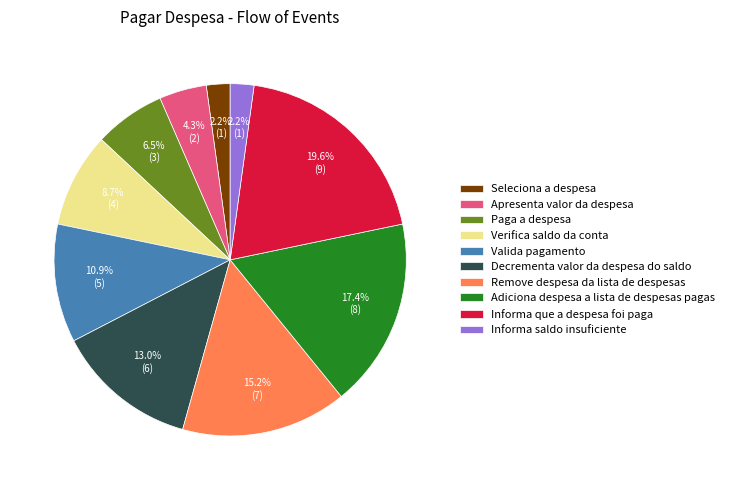

How many segments does this pie chart have?

10